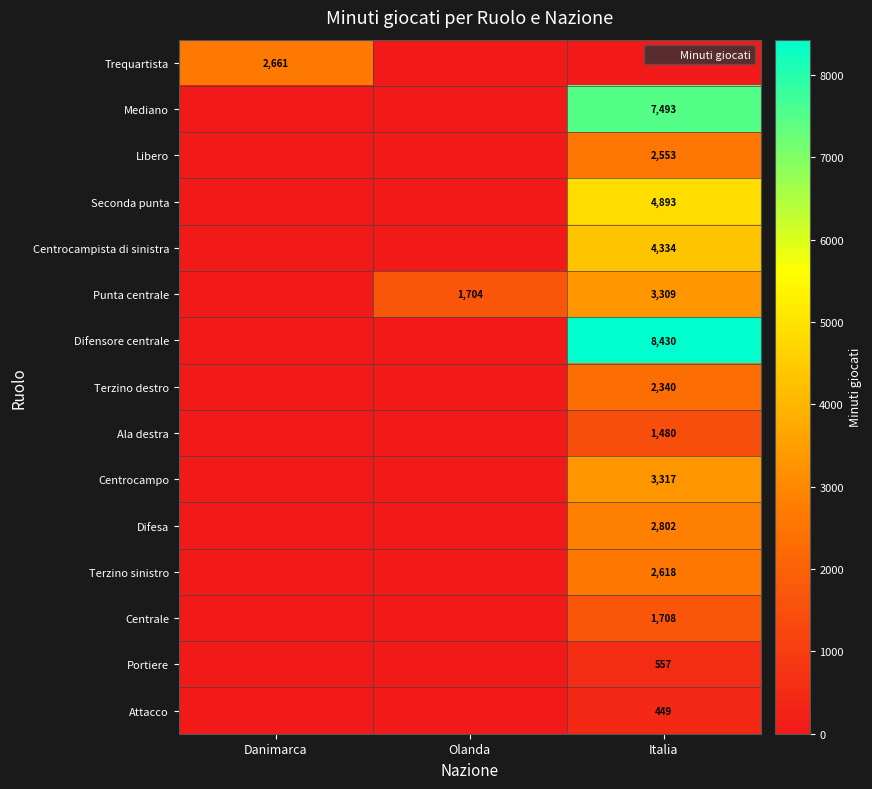

List the labels in order of Attacco value, largest first.

Italia, Danimarca, Olanda